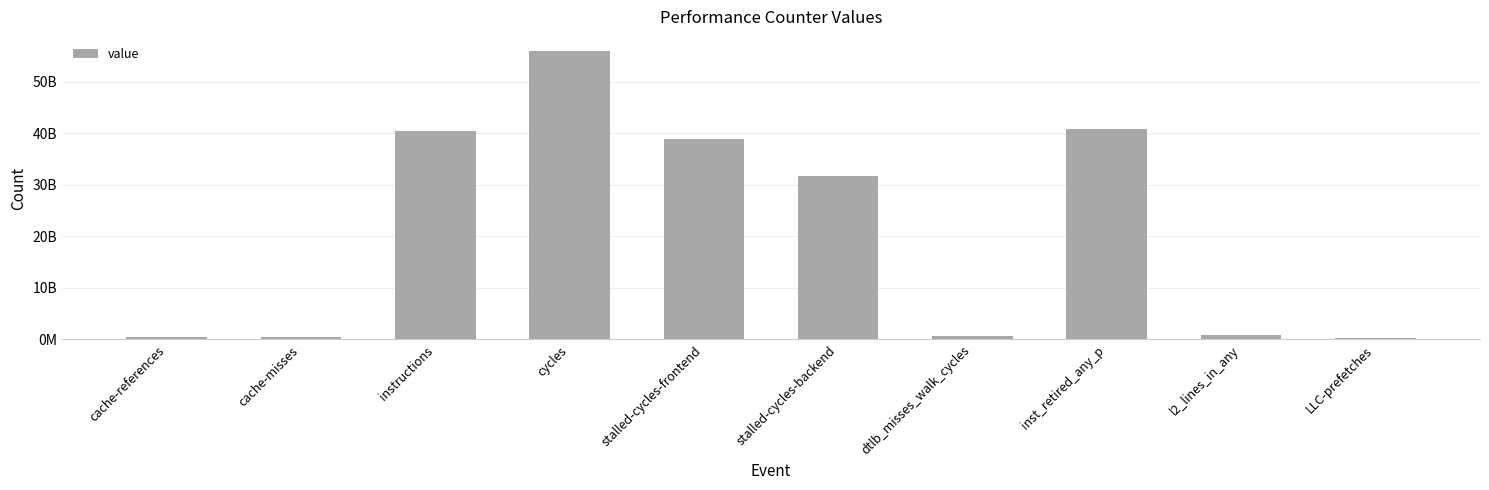

List the labels in order of value, smallest first.

LLC-prefetches, cache-misses, cache-references, dtlb_misses_walk_cycles, l2_lines_in_any, stalled-cycles-backend, stalled-cycles-frontend, instructions, inst_retired_any_p, cycles